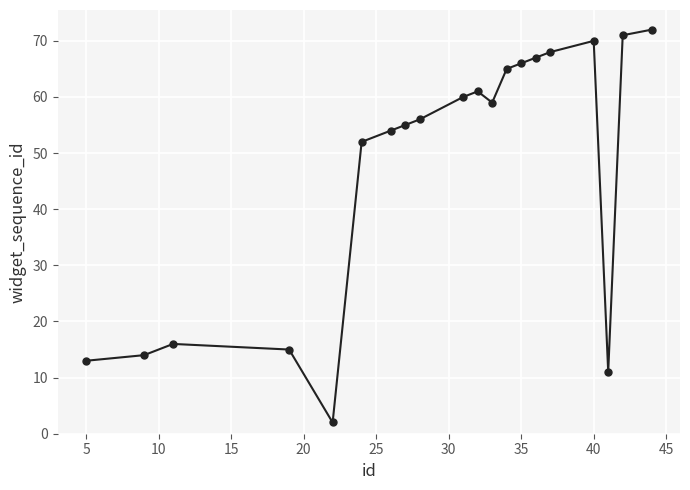

What is the minimum value shown in the chart?

2